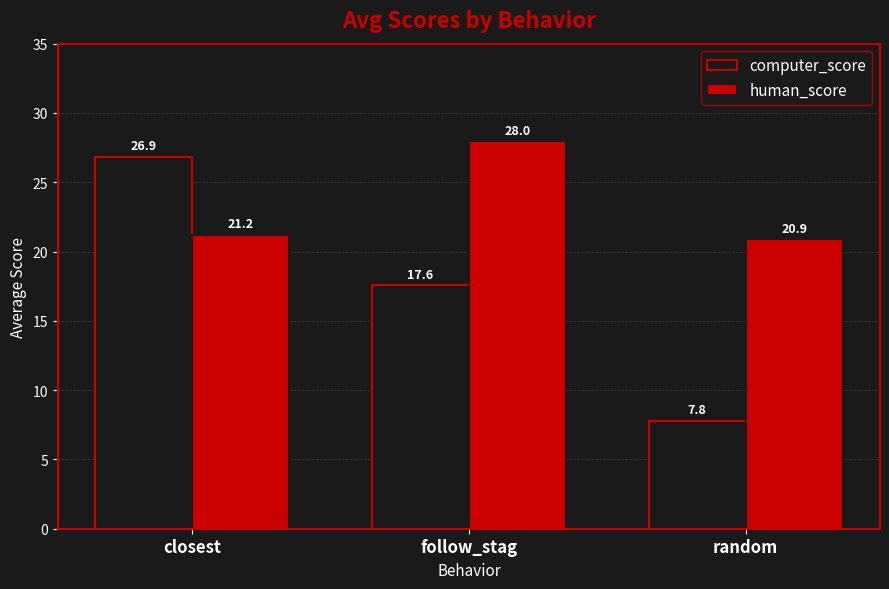

What is the label of the 1st bar from the left?

closest